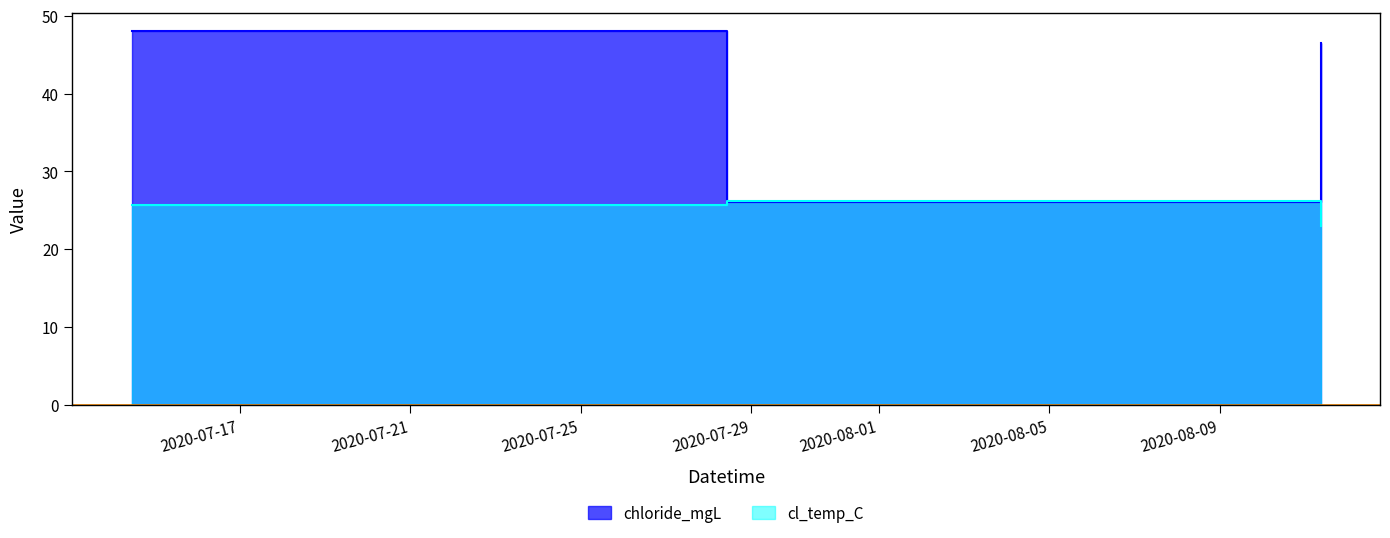

Which series changed the most between 2020-07-14 11:06:00 and 2020-08-11 08:47:00?

cl_temp_C